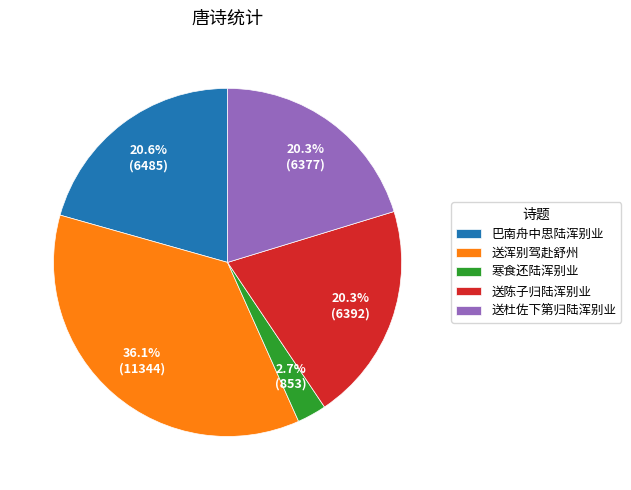

Which slice is the smallest?

寒食还陆浑别业